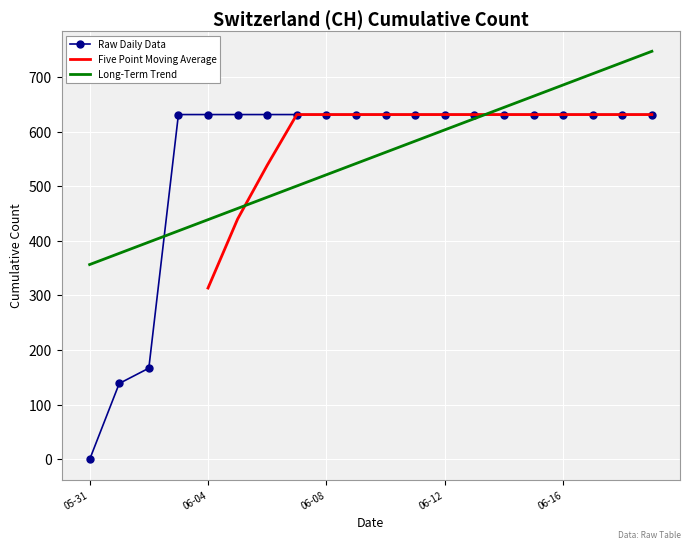

Reading left to right, list all the values displayed in this chart.

0	139	167	631	631	631	631	631	631	631	631	631	631	631	631	631	631	631	631	631